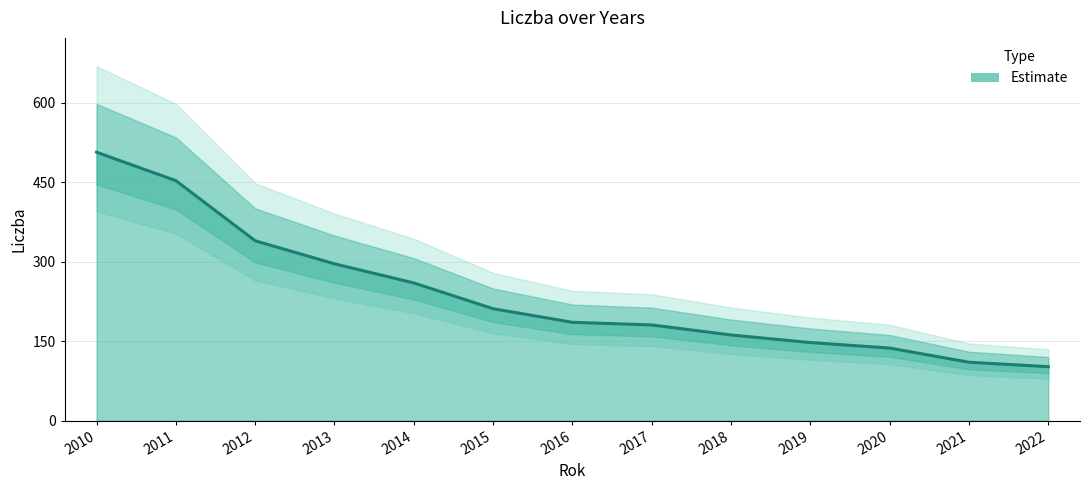

The chart shows a value of 339.7 at 2012. True or false?

True